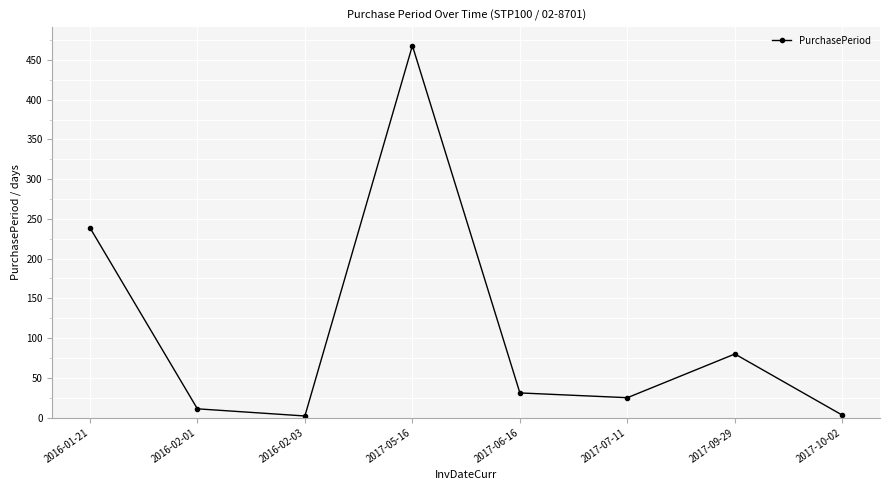

The value at 2017-05-16 is 468. True or false?

True